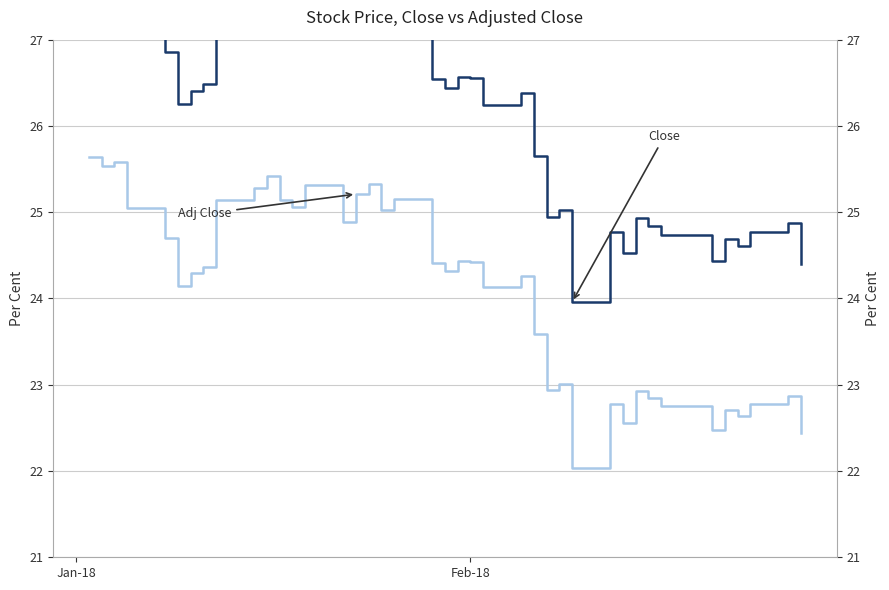

Which series has the largest total across all categories?

Close